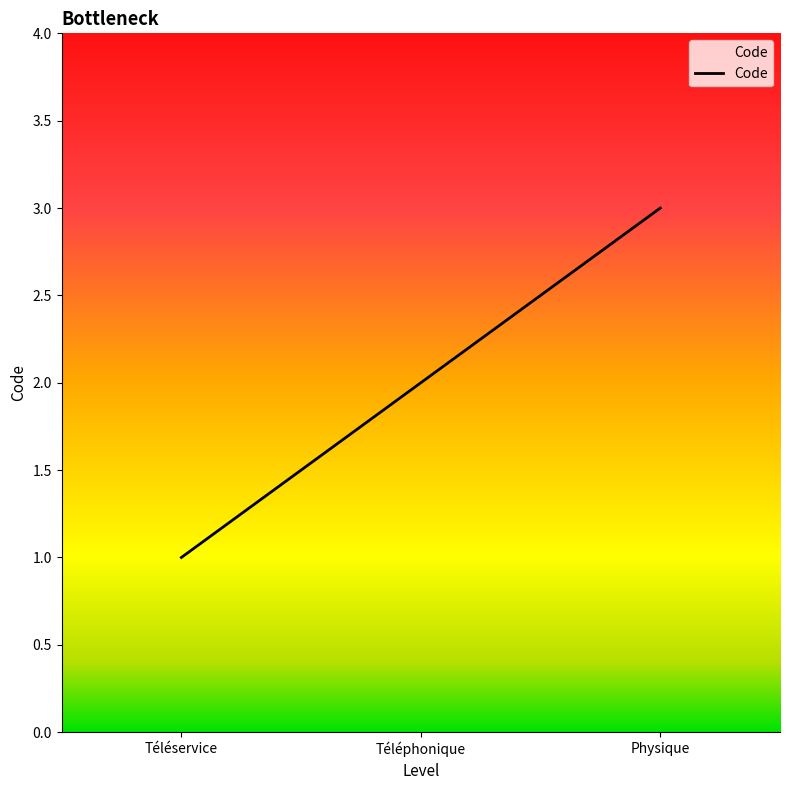

True or false: the data shows 2 at Physique.

False